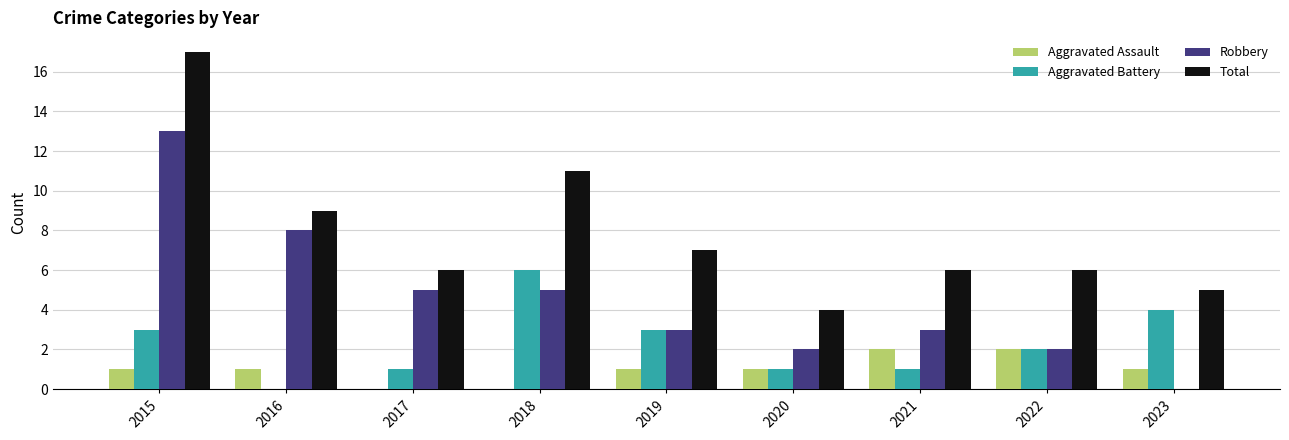

At which category is the sum across all series the highest?

2015